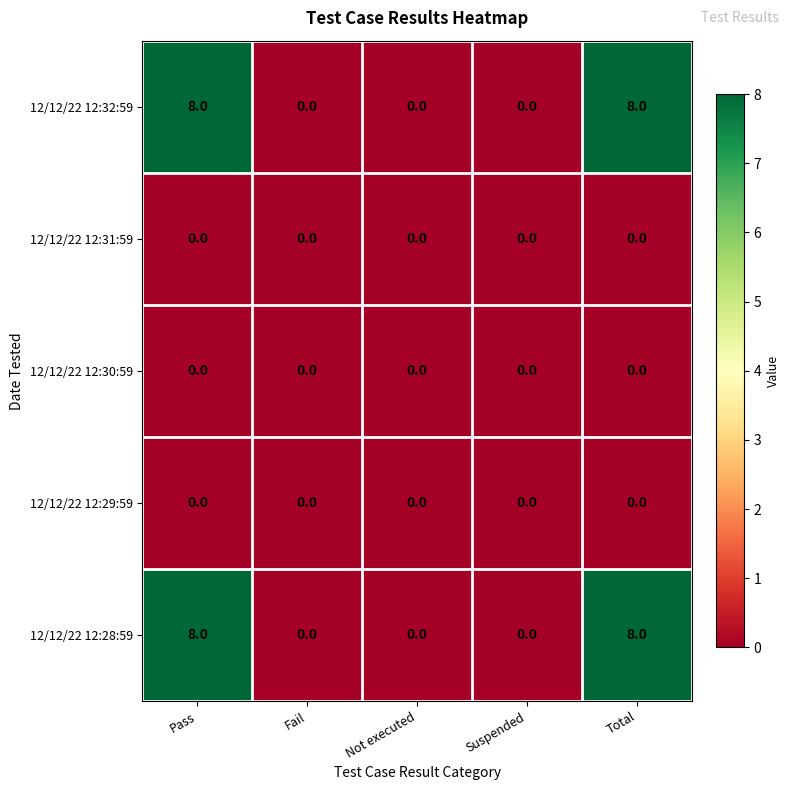

What is the sum of all 12/12/22 12:32:59 values?

16